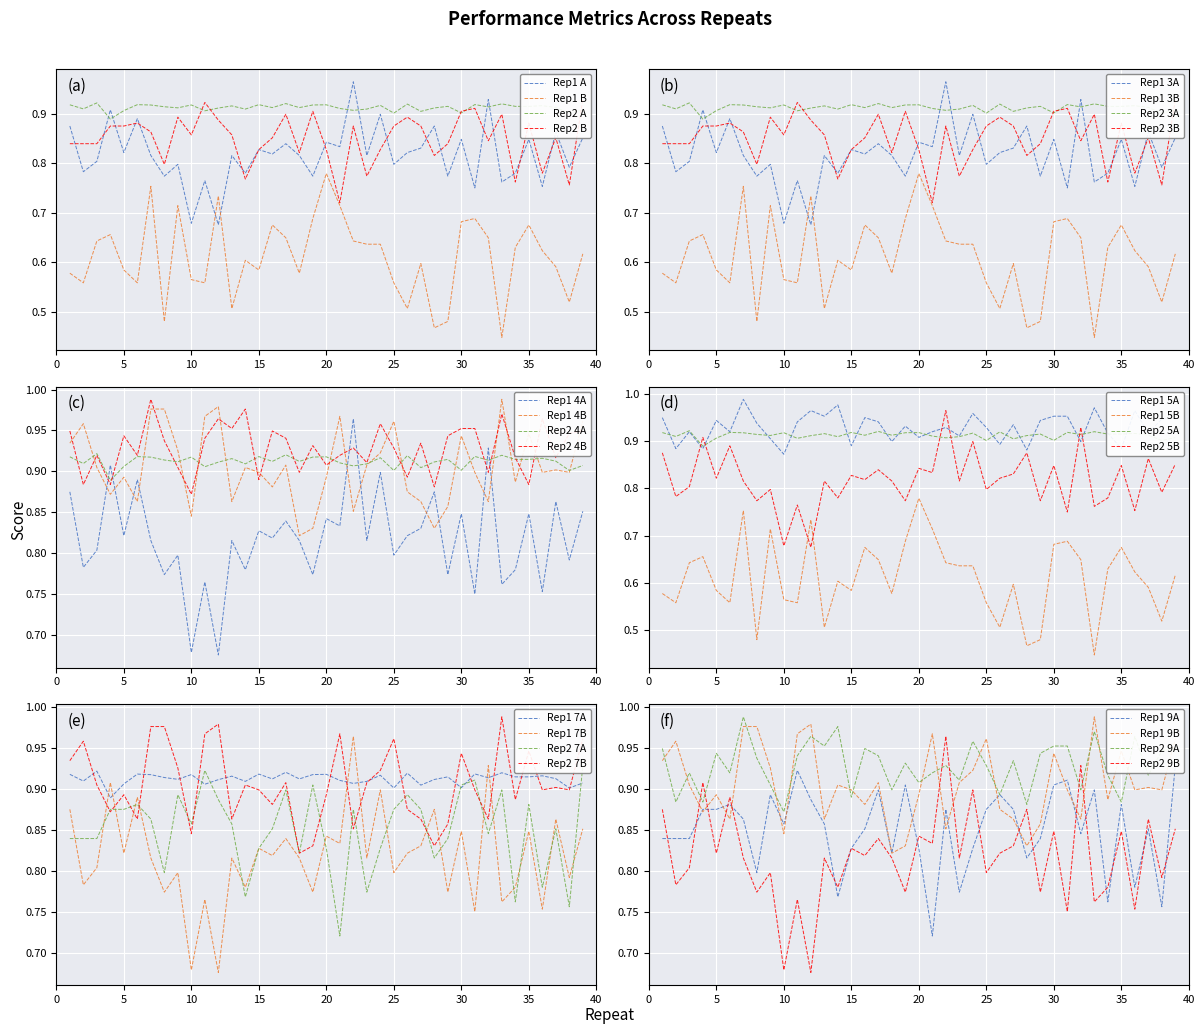

The CHN-SH-4 S0.2 series shows 0.4 at 34. True or false?

False